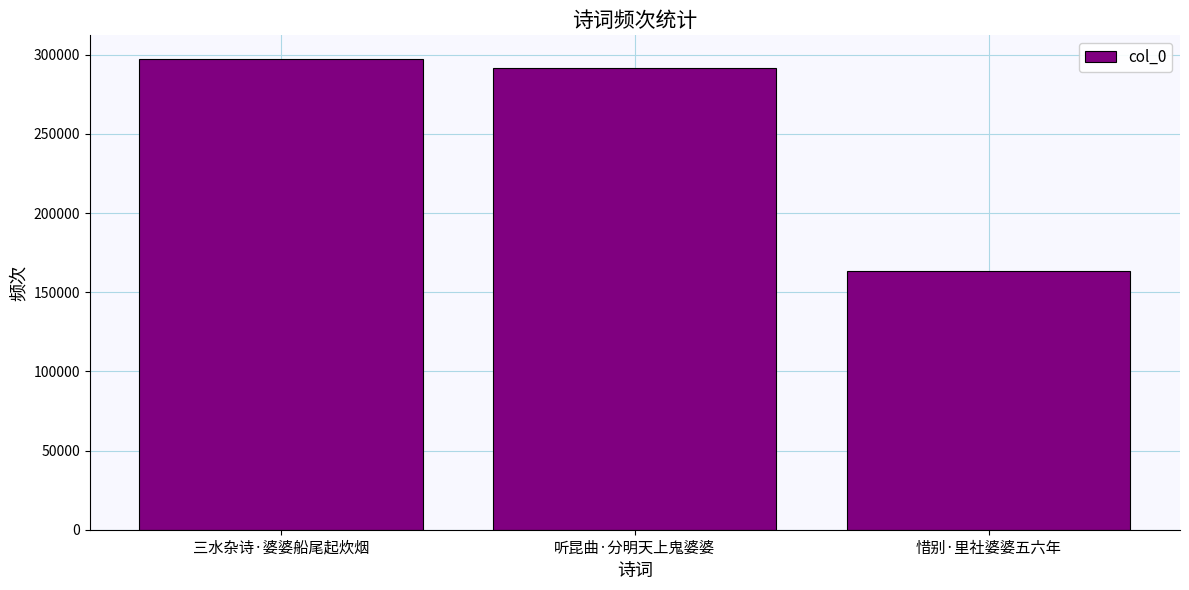

Are the bars grouped side by side (vs. stacked)?

No